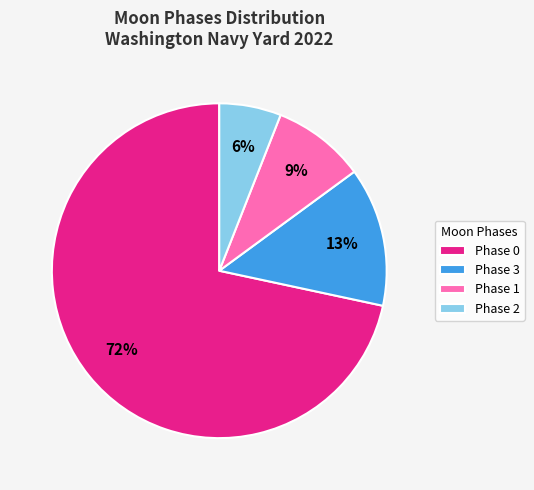

Is it true that Phase 1 is 9% of the pie?

True